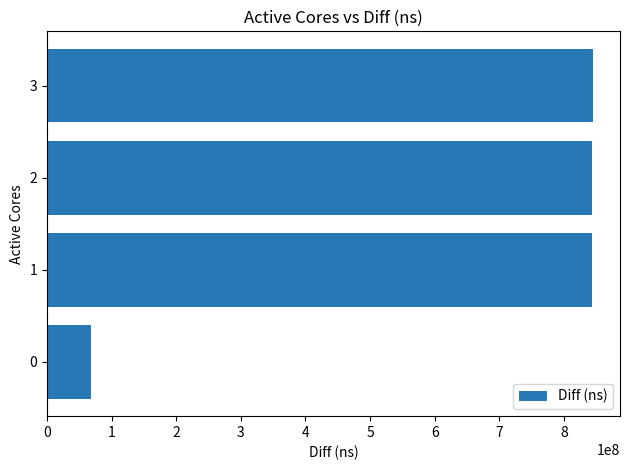

What is the approximate value at 1, to the nearest 10?

843291340